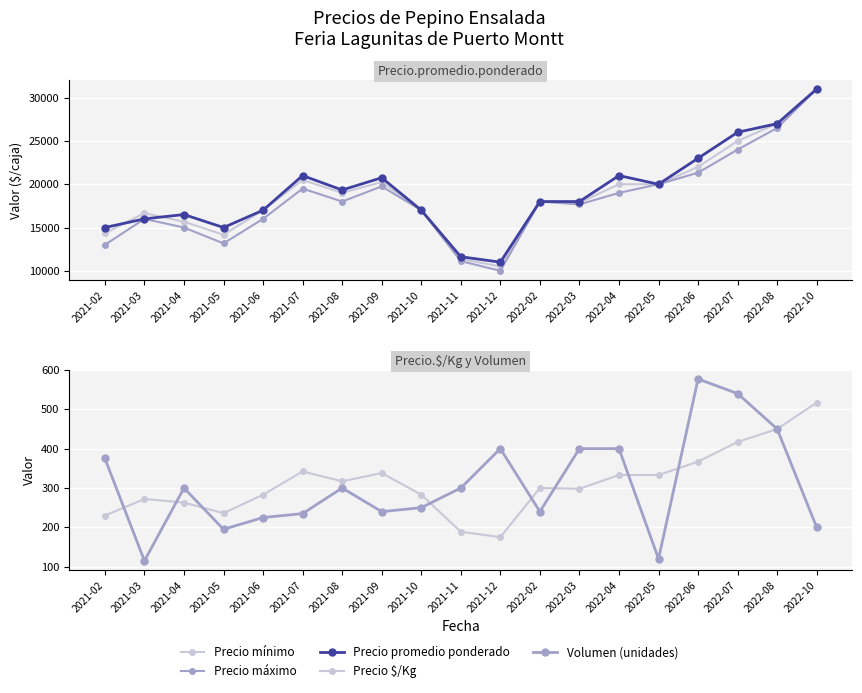

Reading left to right, what are all the values shown in this chart?

Precio mínimo: 14333	16667	15667	14167	17000	20500	19000	20250	17000	11375	10500	18000	17875	20000	20000	22000	25000	27000	31000
Precio máximo: 13000	16000	15000	13167	16000	19500	18000	19750	17000	11125	10000	18000	17667	19000	20000	21333	24000	26500	31000
Precio promedio ponderado: 15000	16000	16500	15000	17000	21000	19333	20750	17000	11625	11000	18000	18000	21000	20000	23000	26000	27000	31000
Precio $/Kg: 230	272	263	236	283	342	317	338	283	189	175	300	298	333	333	367	417	450	517
Volumen (unidades): 375	115	300	195	225	235	300	240	250	300	400	240	400	400	120	577	540	450	200